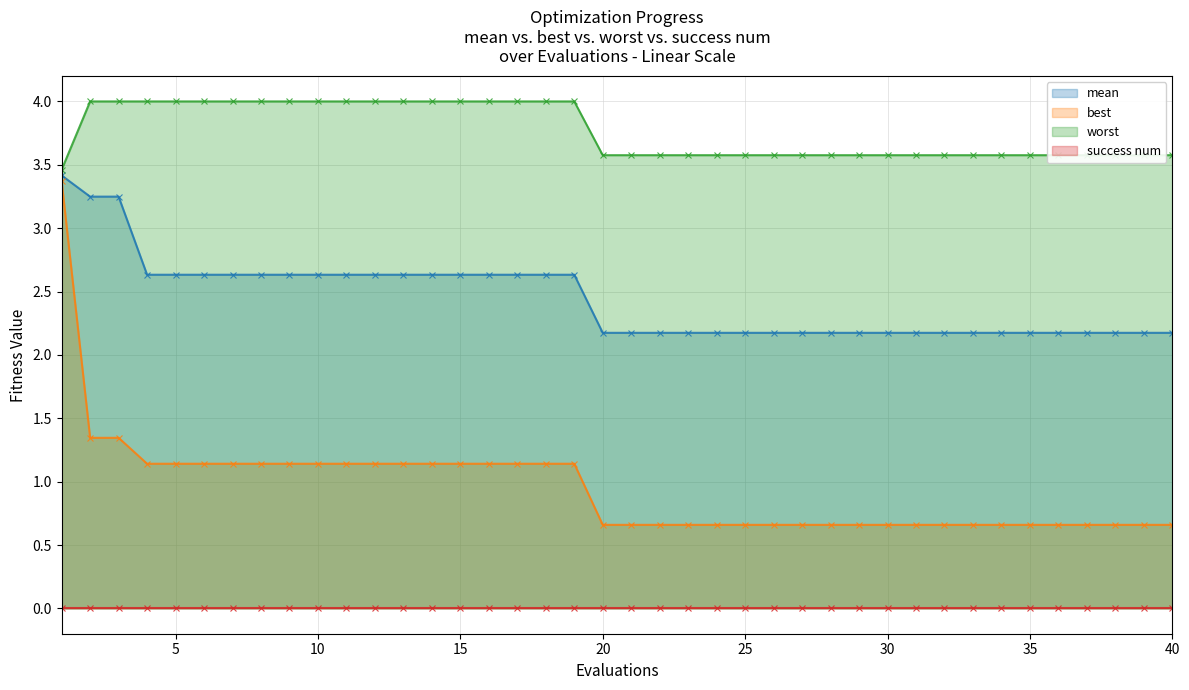

What is the lowest value of the best series?

0.7